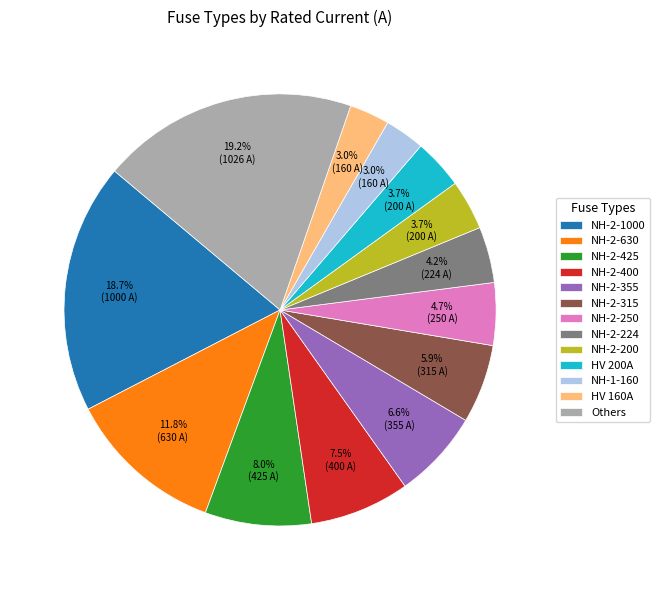

Does any single category account for the majority?

No